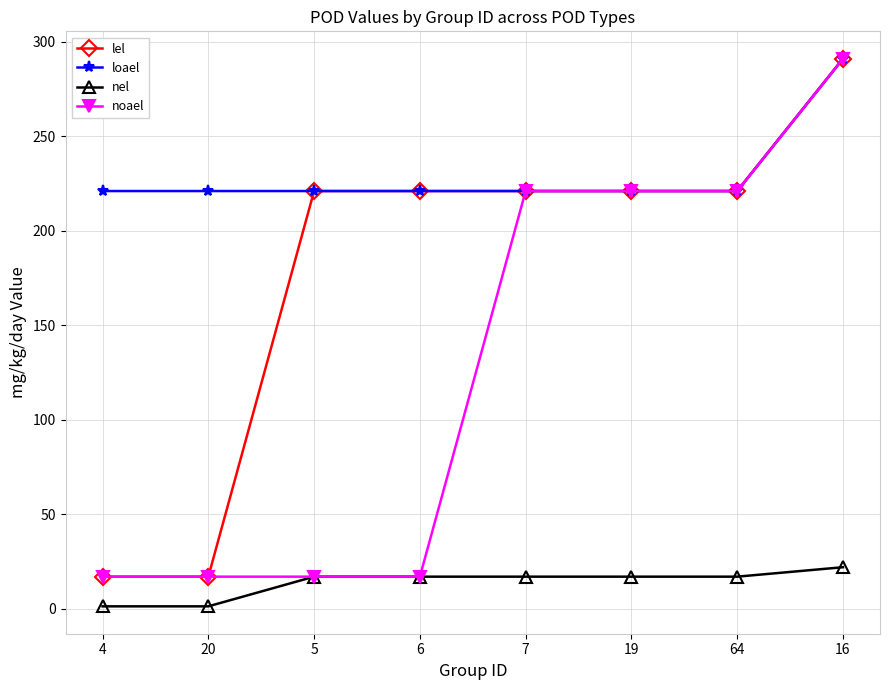

Which category has the highest value in the loael series?

16